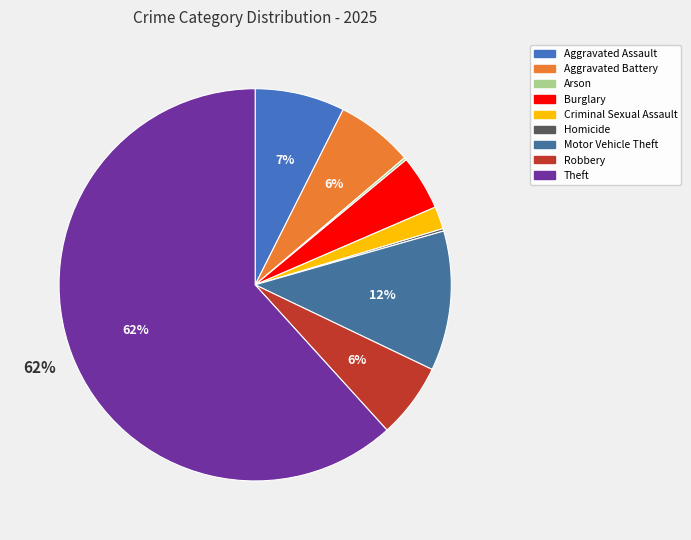

What portion of the pie excludes Aggravated Assault?

92.6%